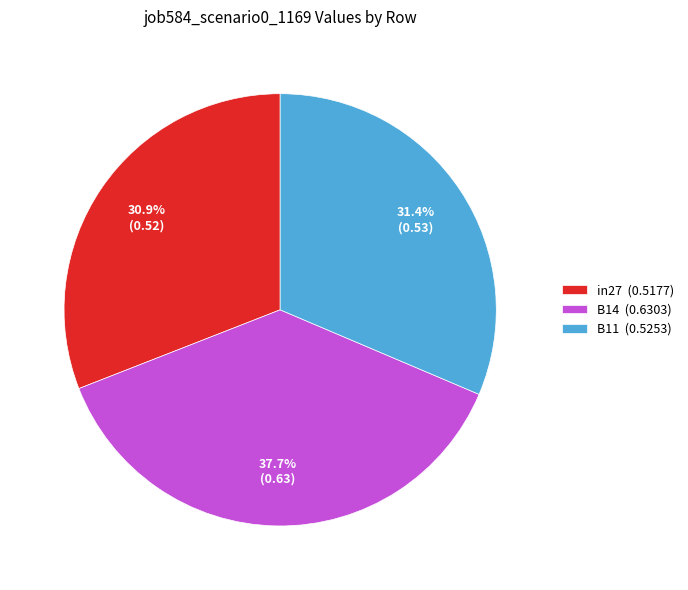

Is there a majority slice in this chart?

No